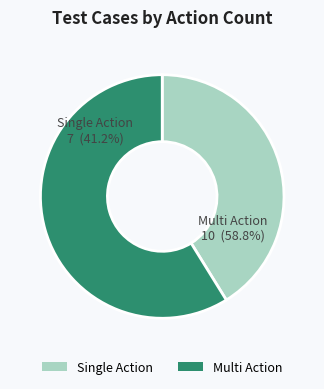

Is there any slice that represents more than half of the pie?

Yes